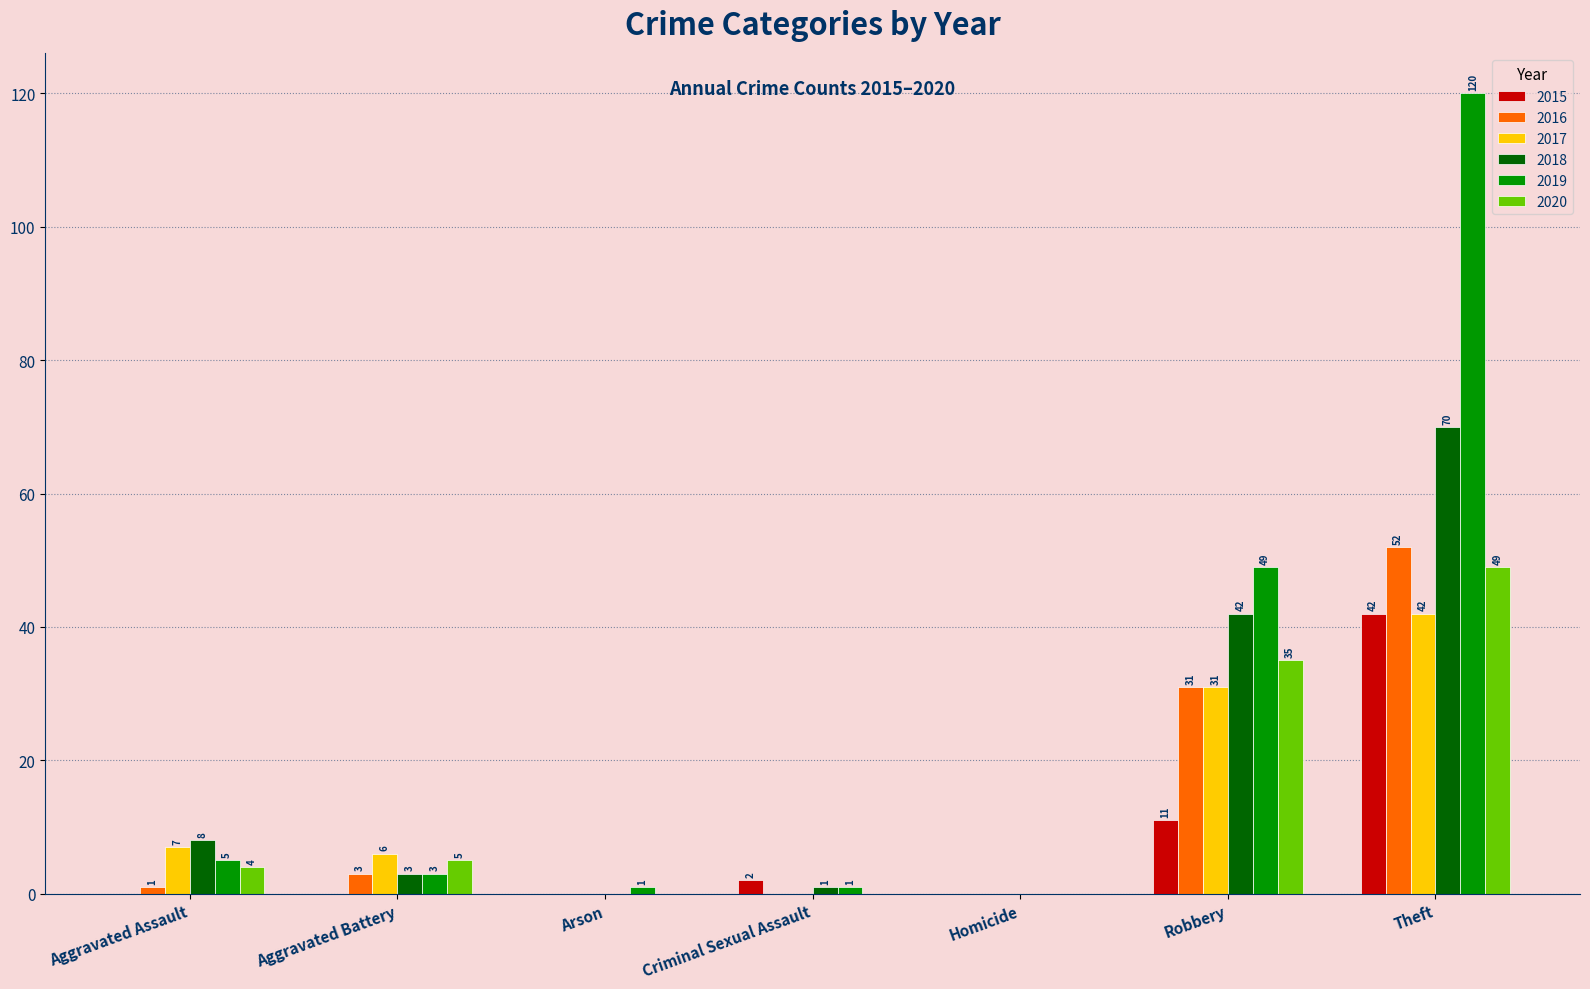

True or false: 2020 has a value of 21 at Theft.

False